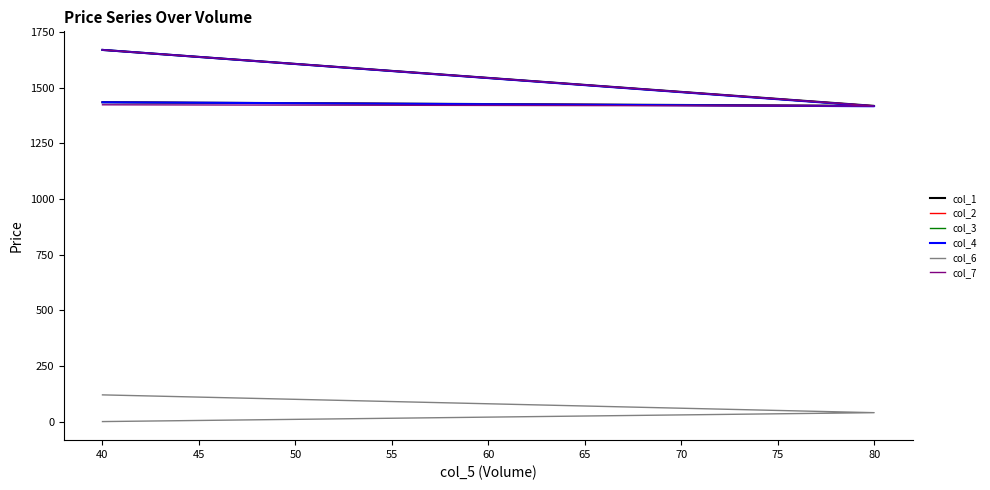

What are all the series names shown in the legend?

col_1, col_2, col_3, col_4, col_6, col_7